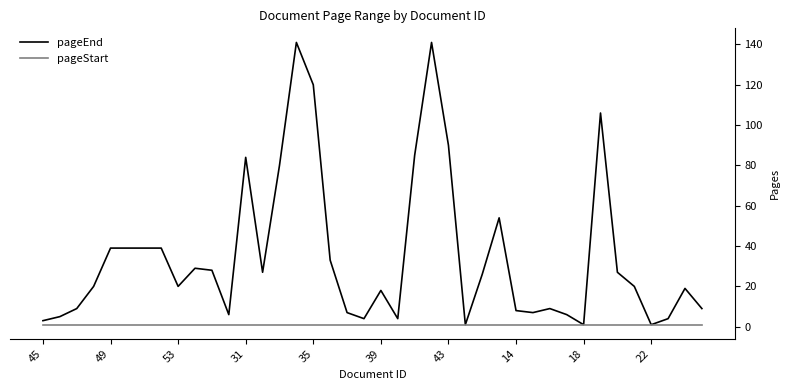

Reading left to right, transcribe all the data shown in this chart.

pageEnd: 3	5	9	20	39	39	39	39	20	29	28	6	84	27	80	141	120	33	7	4	18	4	85	141	90	1	26	54	8	7	9	6	1	106	27	20	1	4	19	9
pageStart: 1	1	1	1	1	1	1	1	1	1	1	1	1	1	1	1	1	1	1	1	1	1	1	1	1	1	1	1	1	1	1	1	1	1	1	1	1	1	1	1